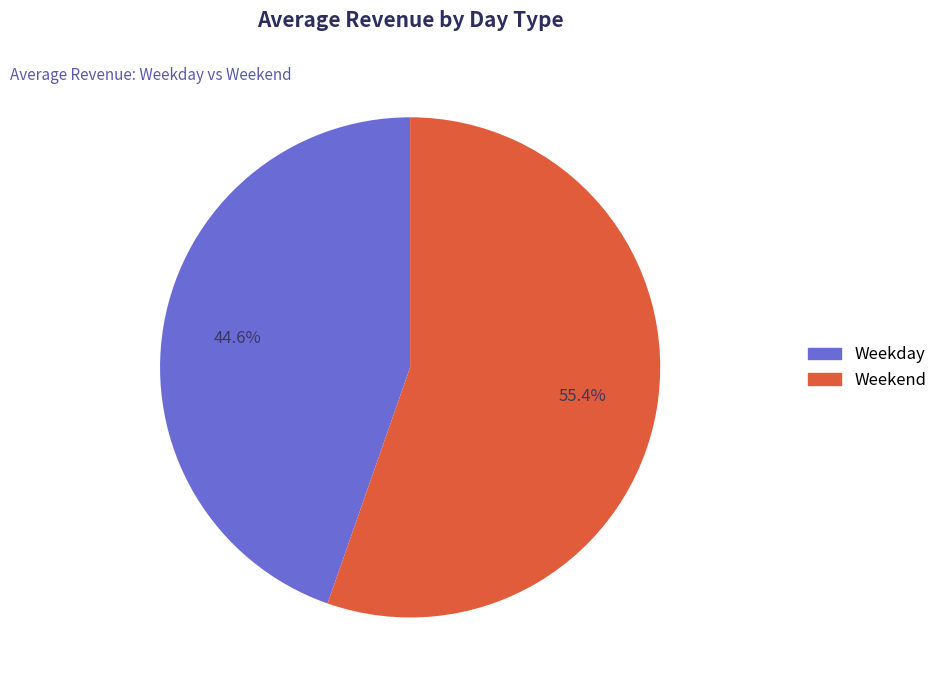

Do Weekday and Weekend together represent more than half of the pie?

Yes